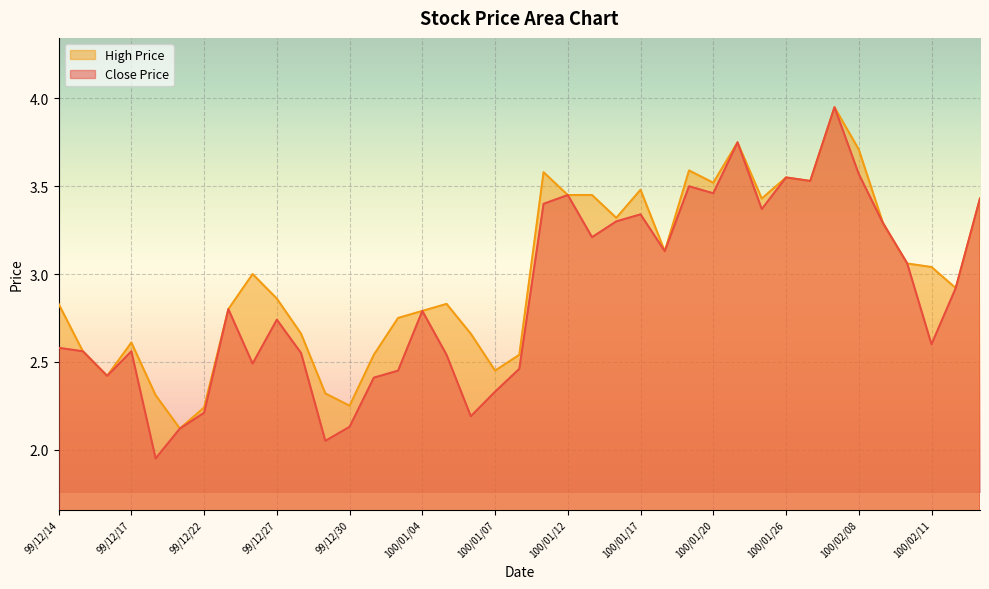

How many data points in Close Price are above 2?

38